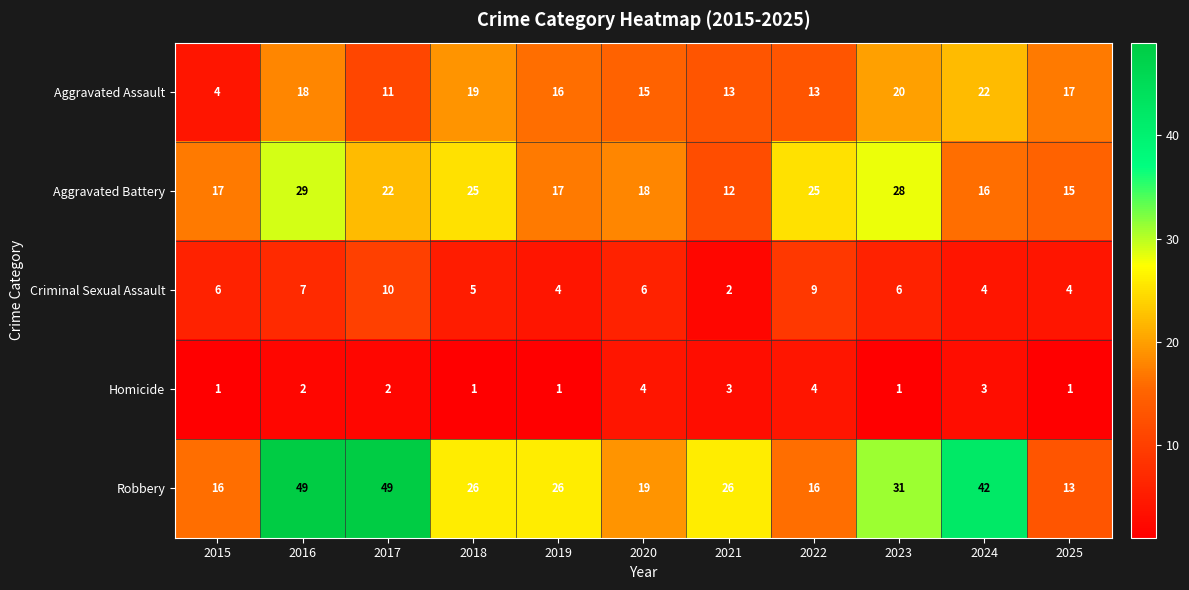

At which label does Aggravated Battery first exceed 18?

2016